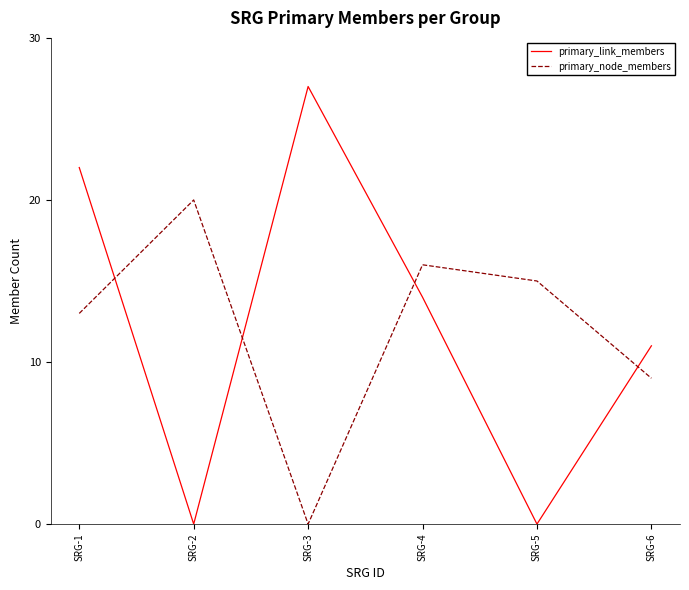

What is the approximate value of primary_node_members at SRG-5?

15